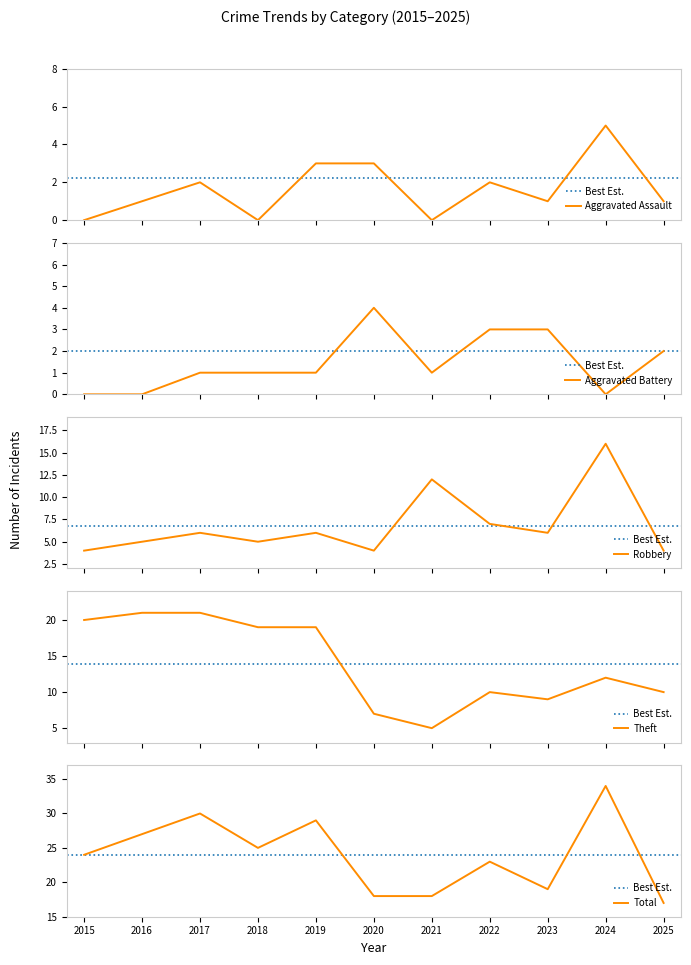

At how many categories does at least one series exceed 28?

3